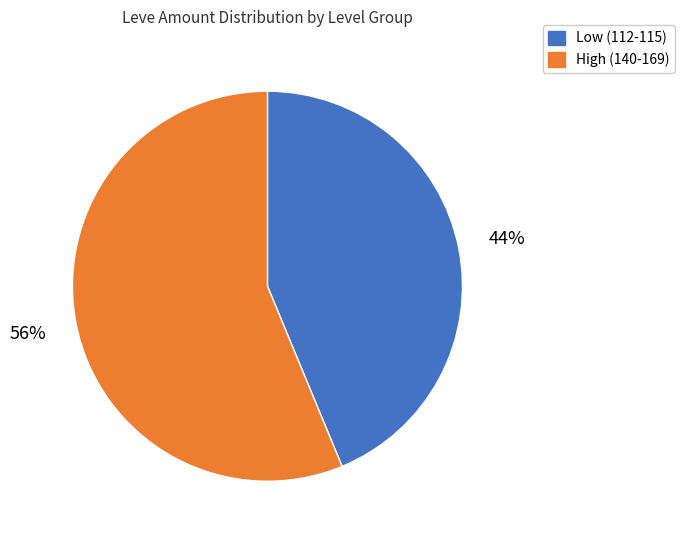

To the nearest percent, what is the average slice percentage?

50%